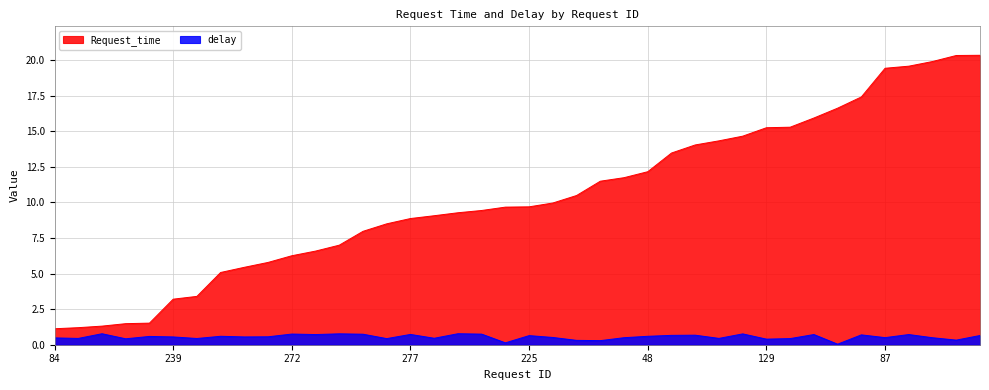

True or false: delay and Request_time intersect in this chart.

False